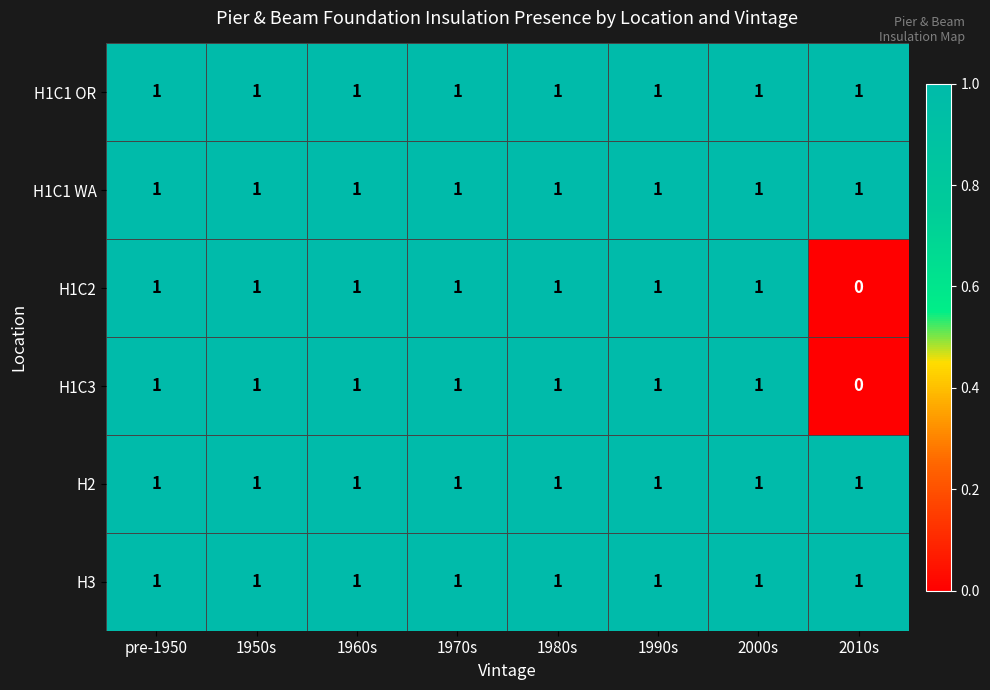

Is it true that H3 equals 0 at 1960s?

False